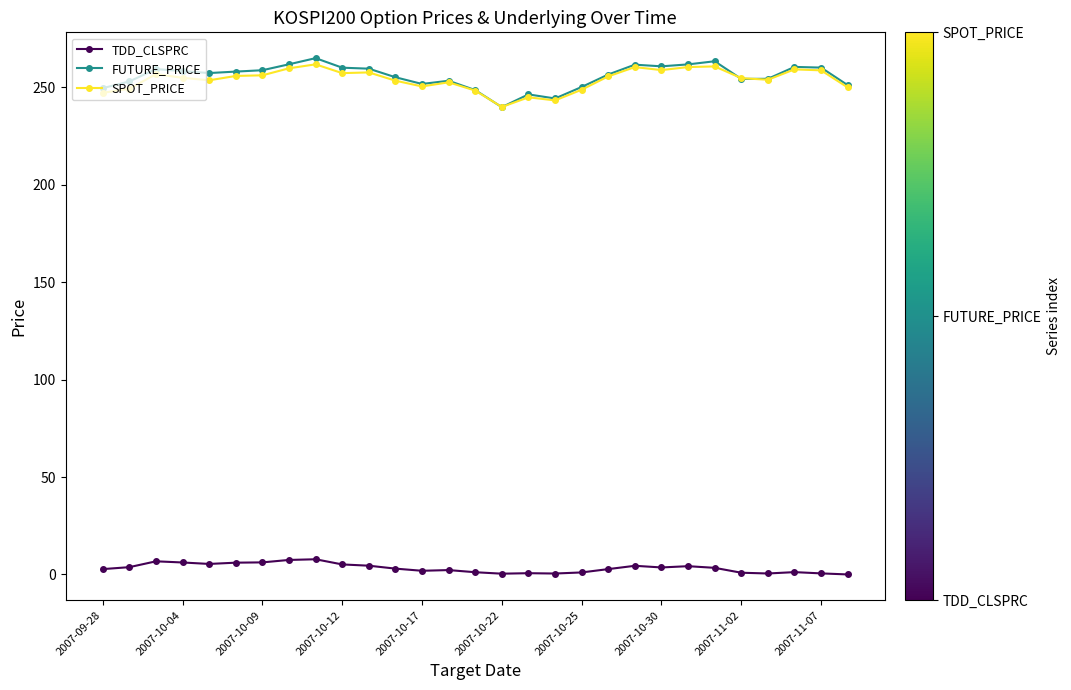

True or false: FUTURE_PRICE and TDD_CLSPRC cross at least once.

False